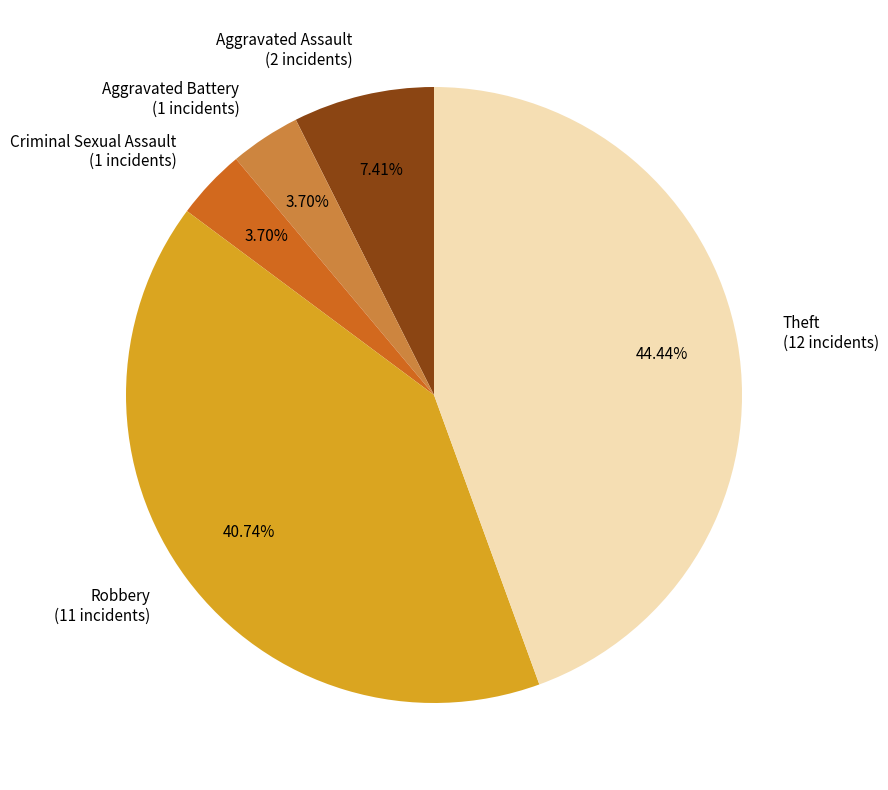

To the nearest percent, what is the average slice percentage?

20%